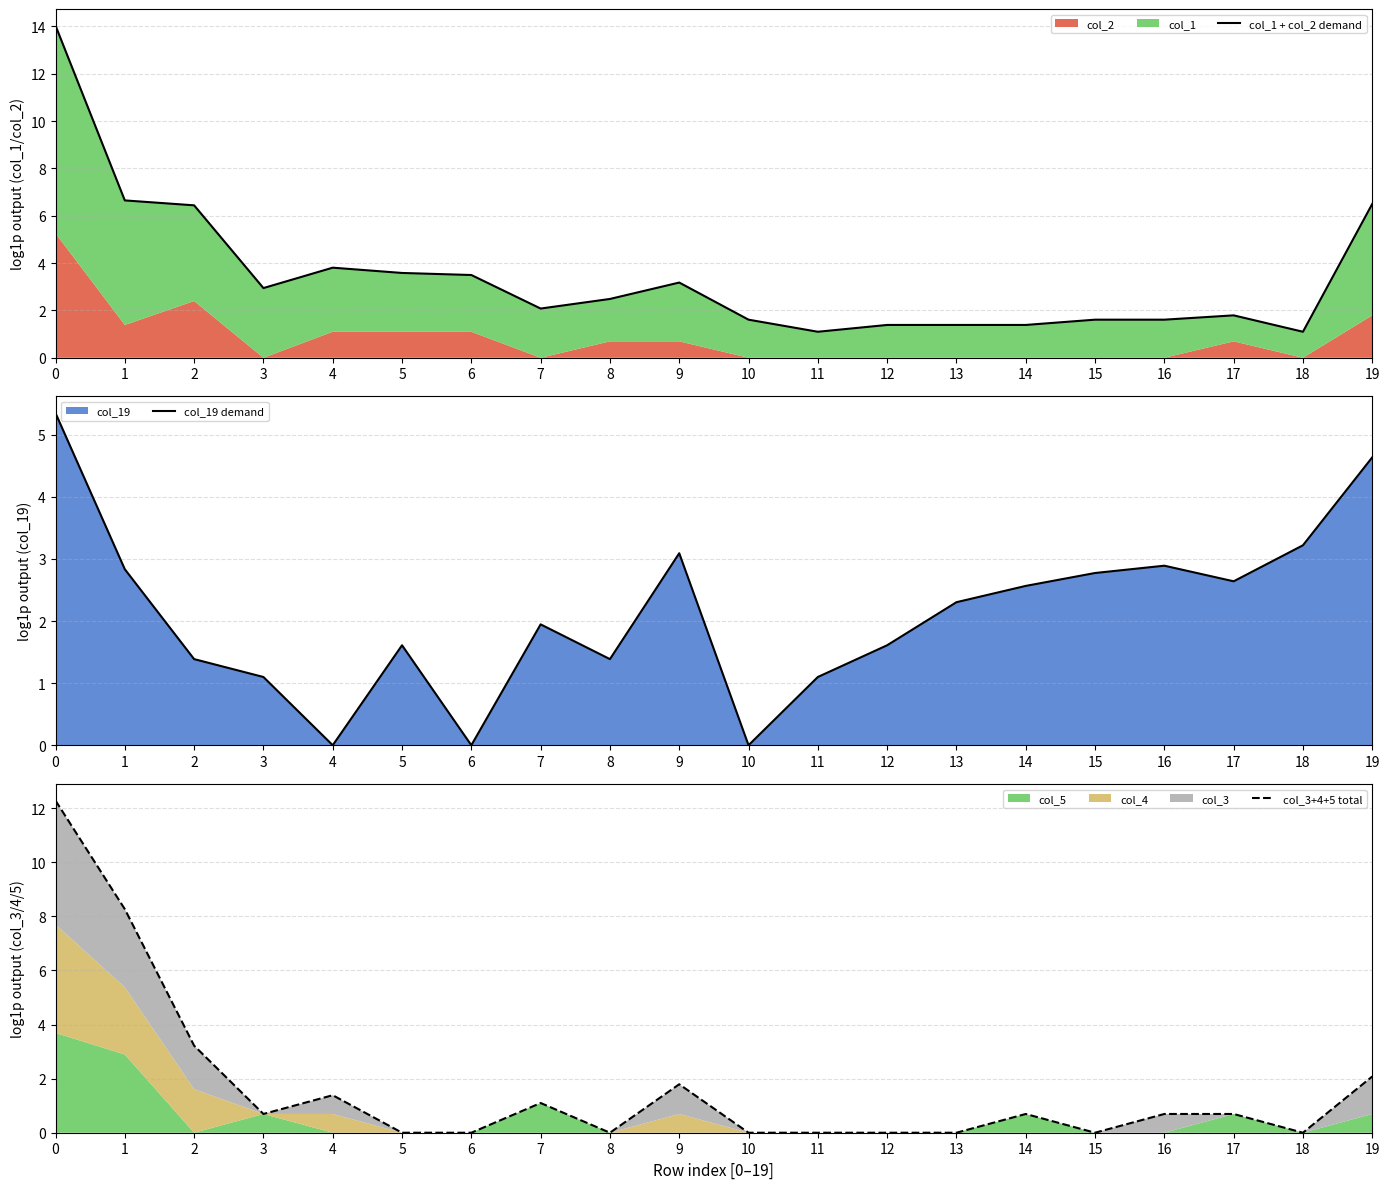

In col_3+4+5 total, how many points are lower than both neighbors (excluding endpoints)?

4